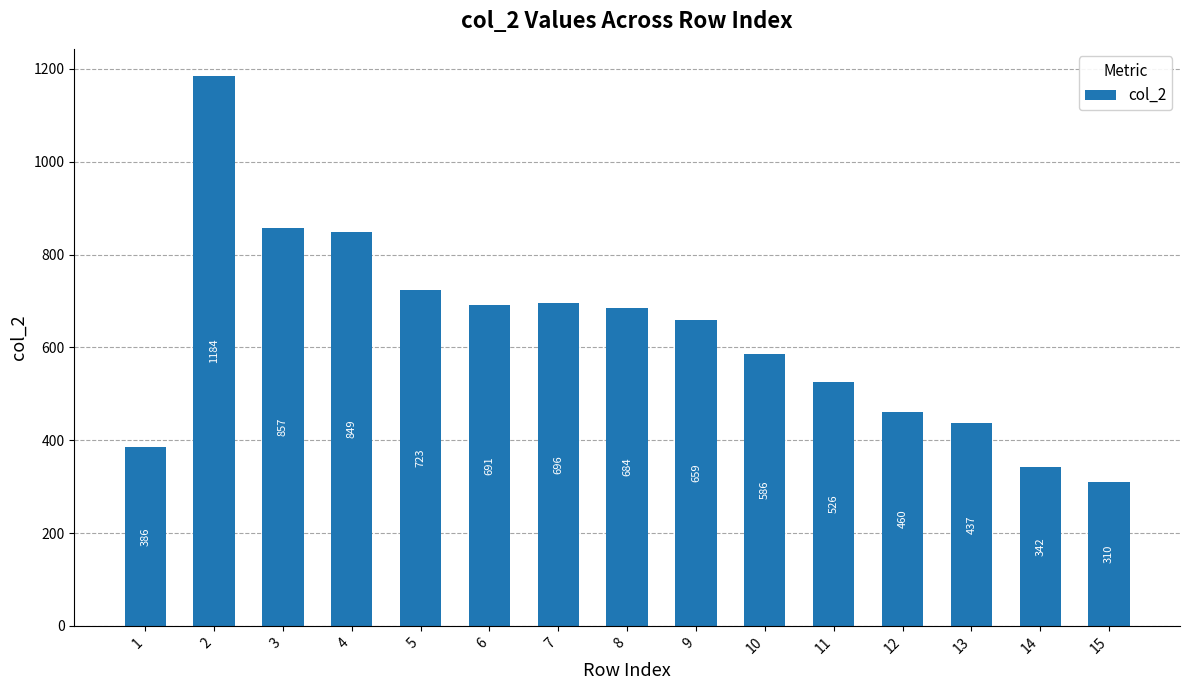

The value at 3 is 857. True or false?

True